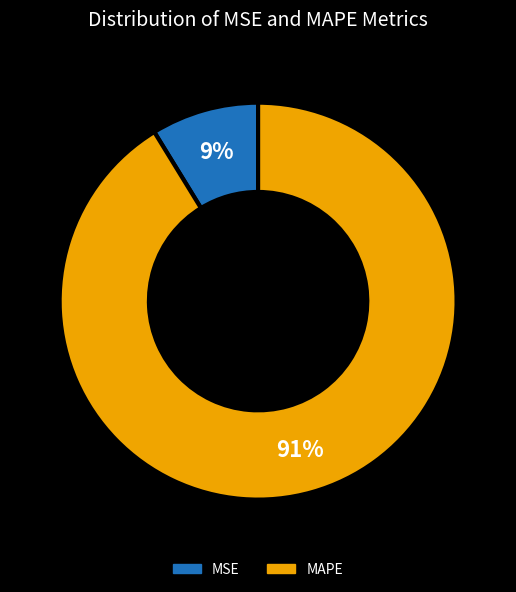

To the nearest percent, what is the combined percentage of MAPE and MSE?

100%